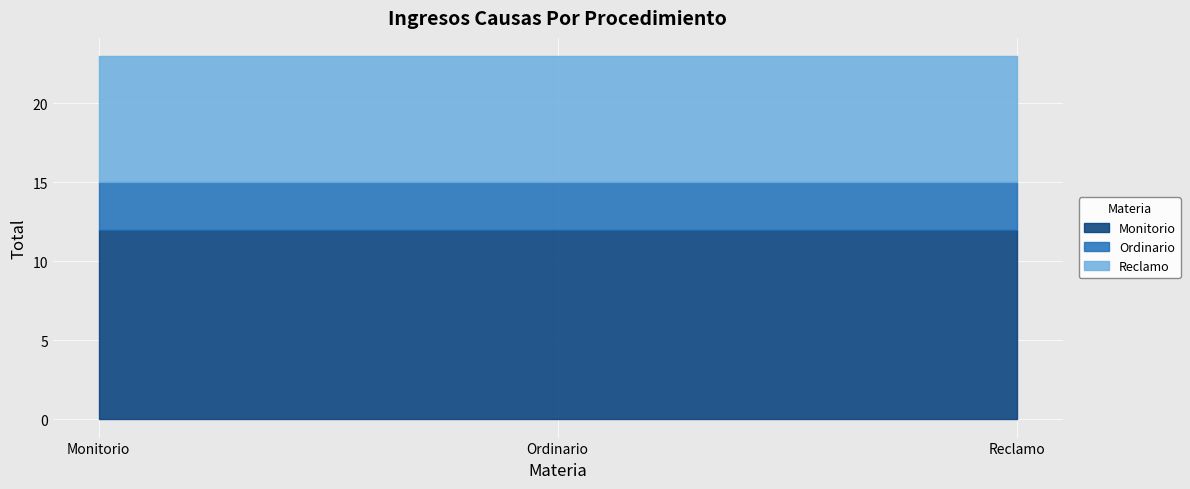

List the series in order of their peak value, highest first.

Monitorio, Reclamo, Ordinario